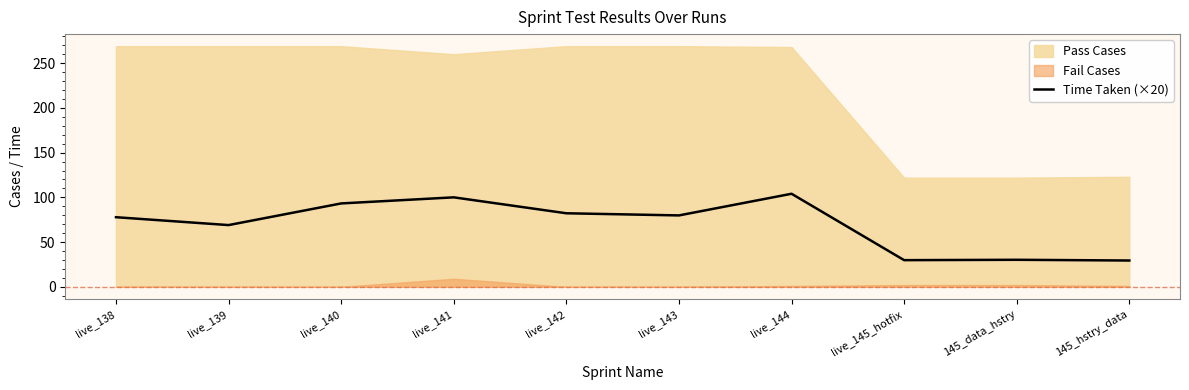

List the labels in order of value, smallest first.

145_hstry_data, live_145_hotfix, 145_data_hstry, live_139, live_138, live_143, live_142, live_140, live_141, live_144